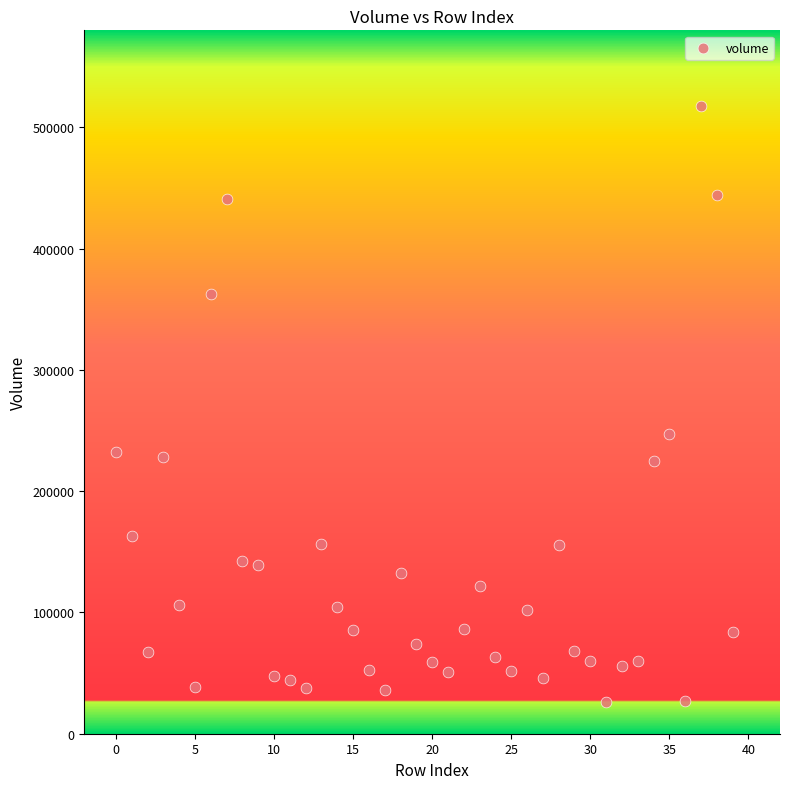

What is the range of Y values (max minus min)?

491599